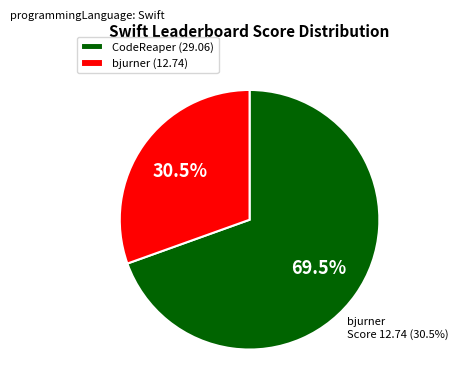

How many slices are in this pie chart?

2